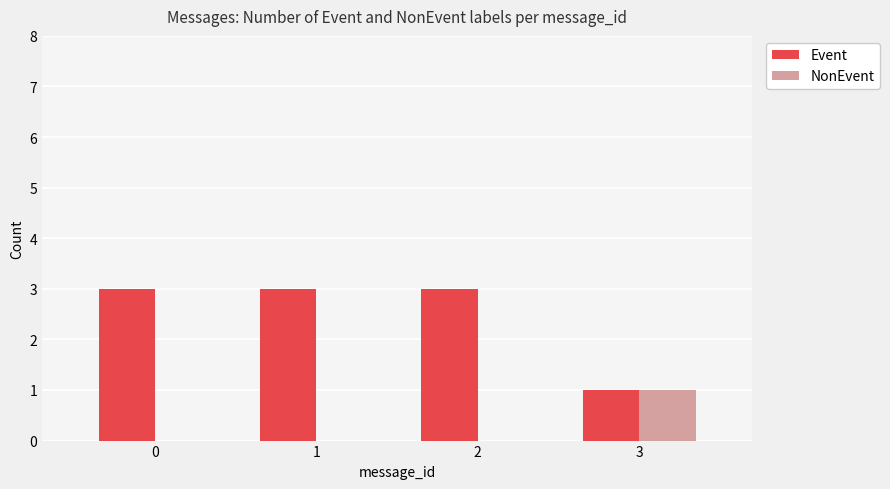

Between 1 and 3, which series saw the biggest shift?

Event